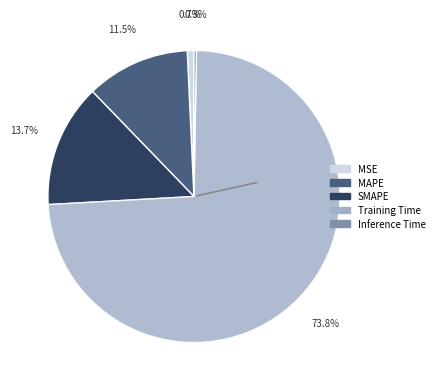

Which slice represents more than half of the pie?

Training Time